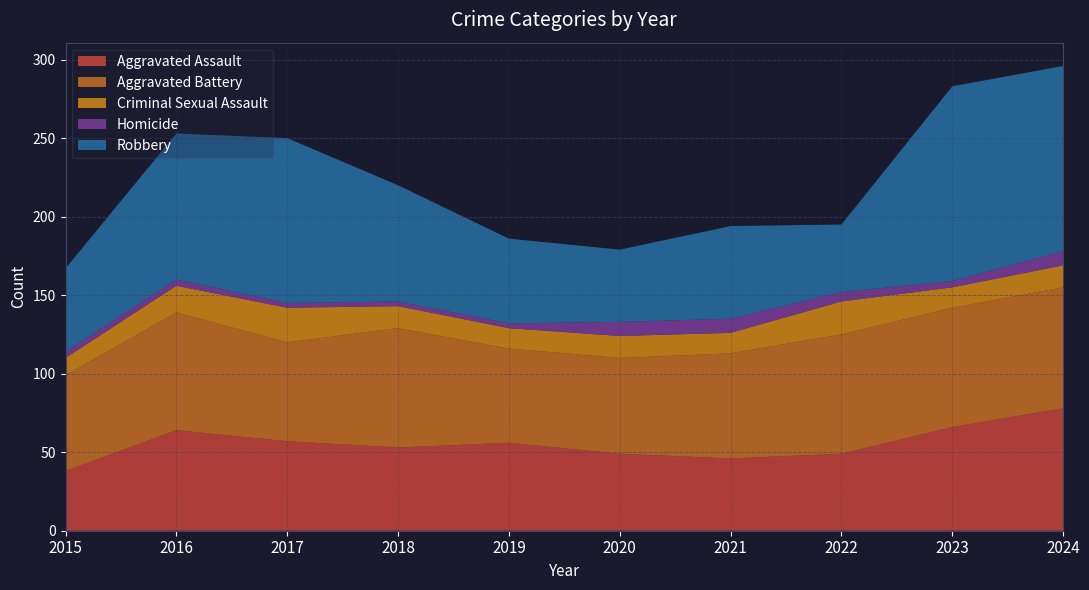

Reading left to right, list all the values displayed in this chart.

Aggravated Assault: 38	64	57	53	56	49	46	49	66	78
Aggravated Battery: 61	75	63	76	60	61	67	76	76	77
Criminal Sexual Assault: 11	17	22	14	13	14	13	21	13	14
Homicide: 4	4	3	3	3	9	9	6	4	9
Robbery: 53	93	105	74	54	46	59	43	124	118